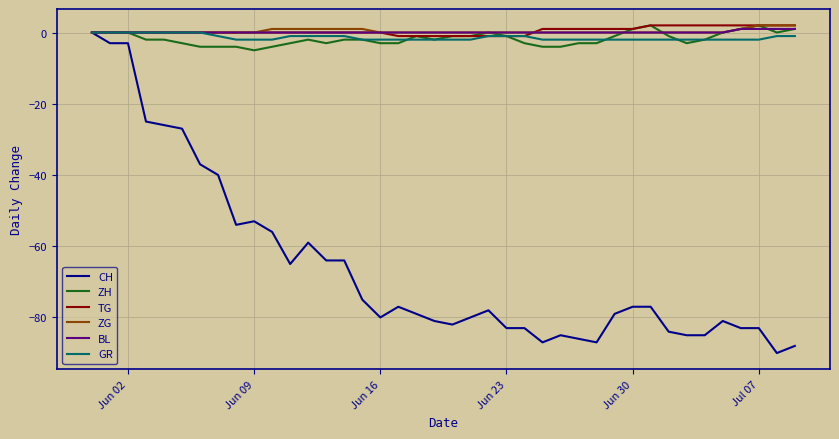

How many distinct data groups are displayed?

6